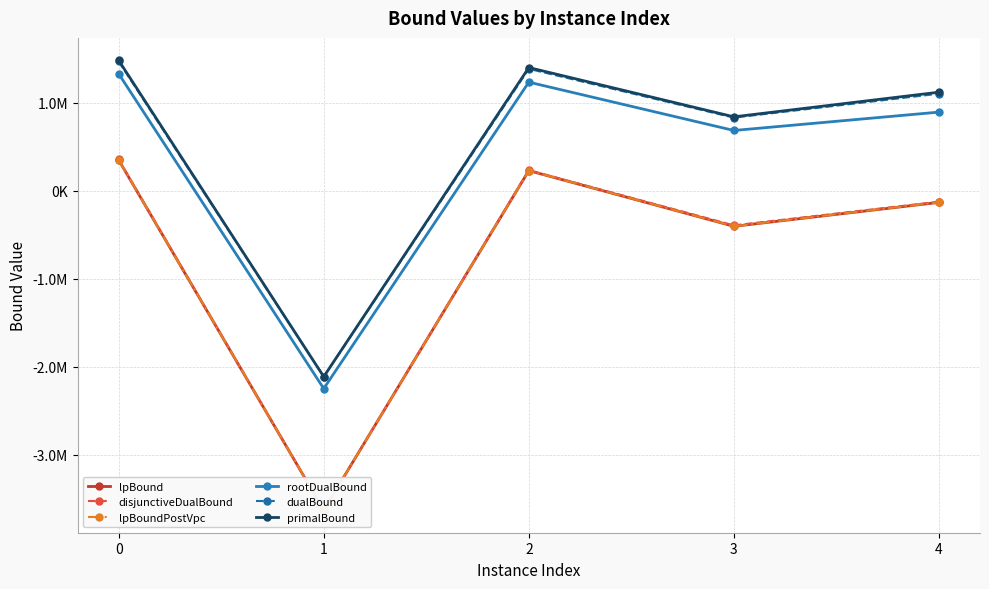

True or false: disjunctiveDualBound and rootDualBound cross at least once.

False